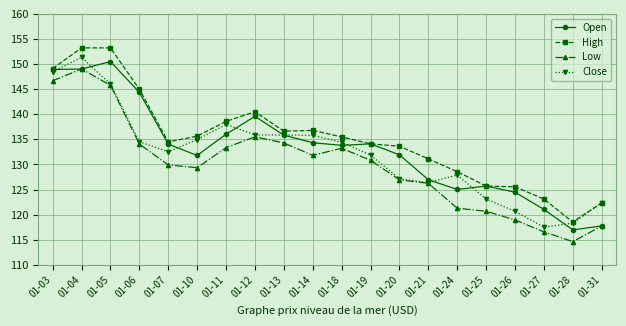

The Open series shows 224.7 at 01-19. True or false?

False